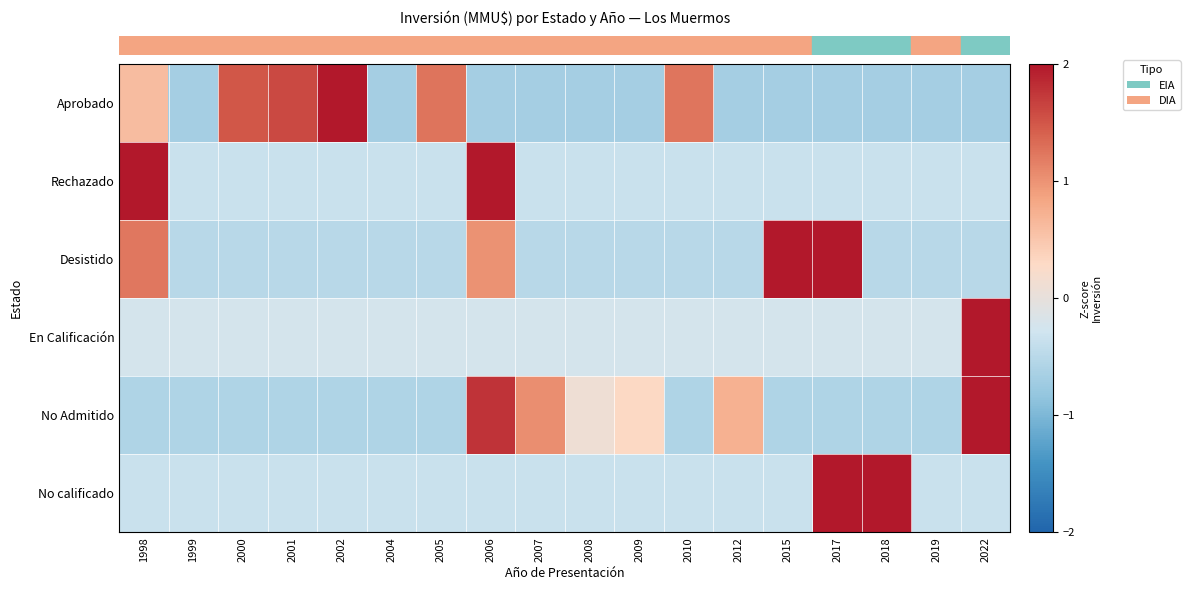

Reading left to right, list all the values displayed in this chart.

row_0: 0.6	-0.7	1.5	1.6	2.0	-0.7	1.3	-0.7	-0.7	-0.7	-0.7	1.2	-0.7	-0.7	-0.7	-0.7	-0.7	-0.7
row_1: 2.1	-0.3	-0.3	-0.3	-0.3	-0.3	-0.3	3.4	-0.3	-0.3	-0.3	-0.3	-0.3	-0.3	-0.3	-0.3	-0.3	-0.3
row_2: 1.2	-0.5	-0.5	-0.5	-0.5	-0.5	-0.5	1.0	-0.5	-0.5	-0.5	-0.5	-0.5	2.4	2.4	-0.5	-0.5	-0.5
row_3: -0.2	-0.2	-0.2	-0.2	-0.2	-0.2	-0.2	-0.2	-0.2	-0.2	-0.2	-0.2	-0.2	-0.2	-0.2	-0.2	-0.2	4.1
row_4: -0.6	-0.6	-0.6	-0.6	-0.6	-0.6	-0.6	1.8	1.0	0.1	0.3	-0.6	0.7	-0.6	-0.6	-0.6	-0.6	3.0
row_5: -0.4	-0.4	-0.4	-0.4	-0.4	-0.4	-0.4	-0.4	-0.4	-0.4	-0.4	-0.4	-0.4	-0.4	2.8	2.8	-0.4	-0.4